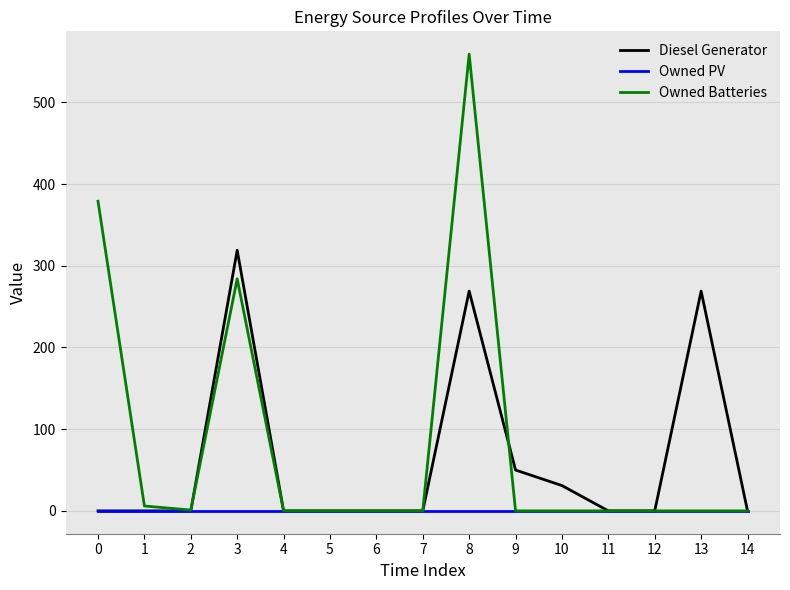

What is the highest value of the Owned Batteries series?

559